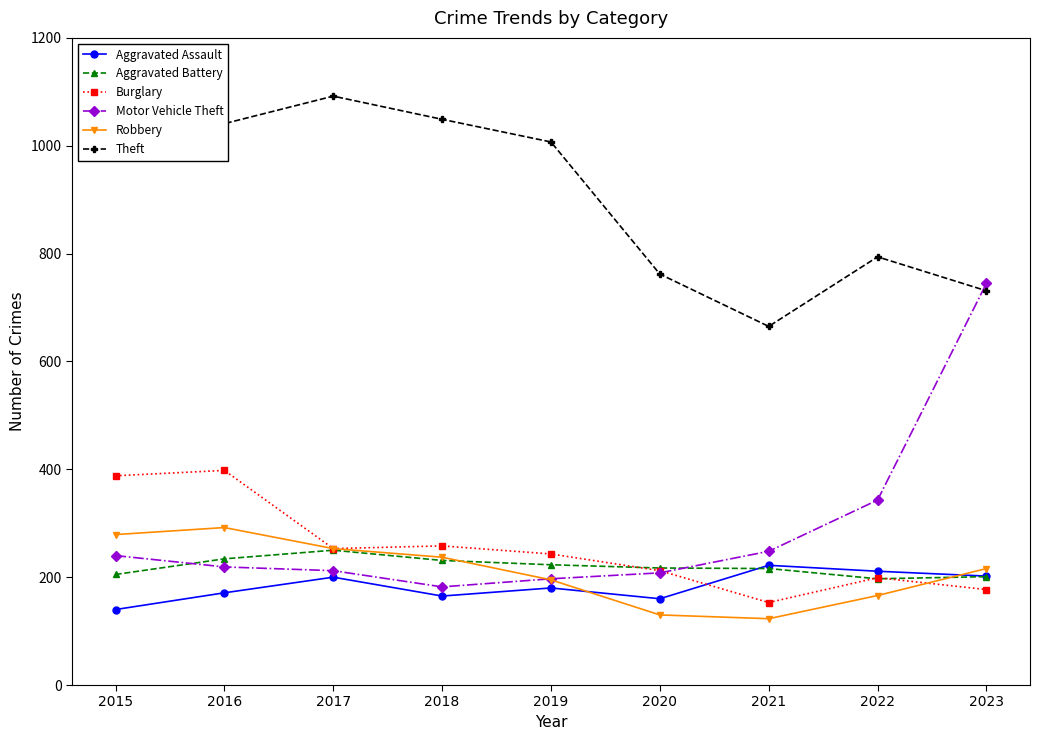

What is the maximum value shown in the chart?

1092